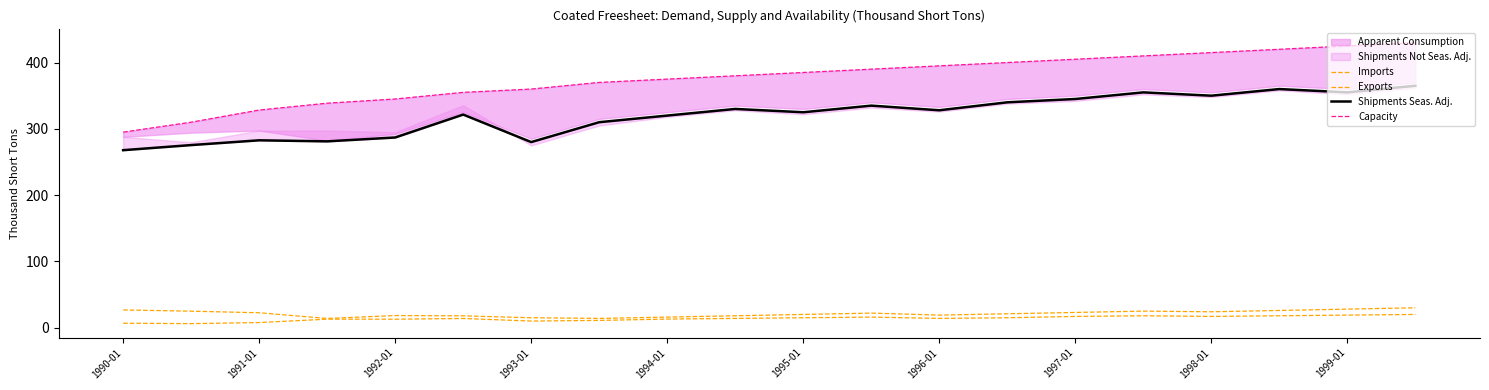

Is it true that Shipments Seas. Adj. equals 449.7 at 1997-01?

False